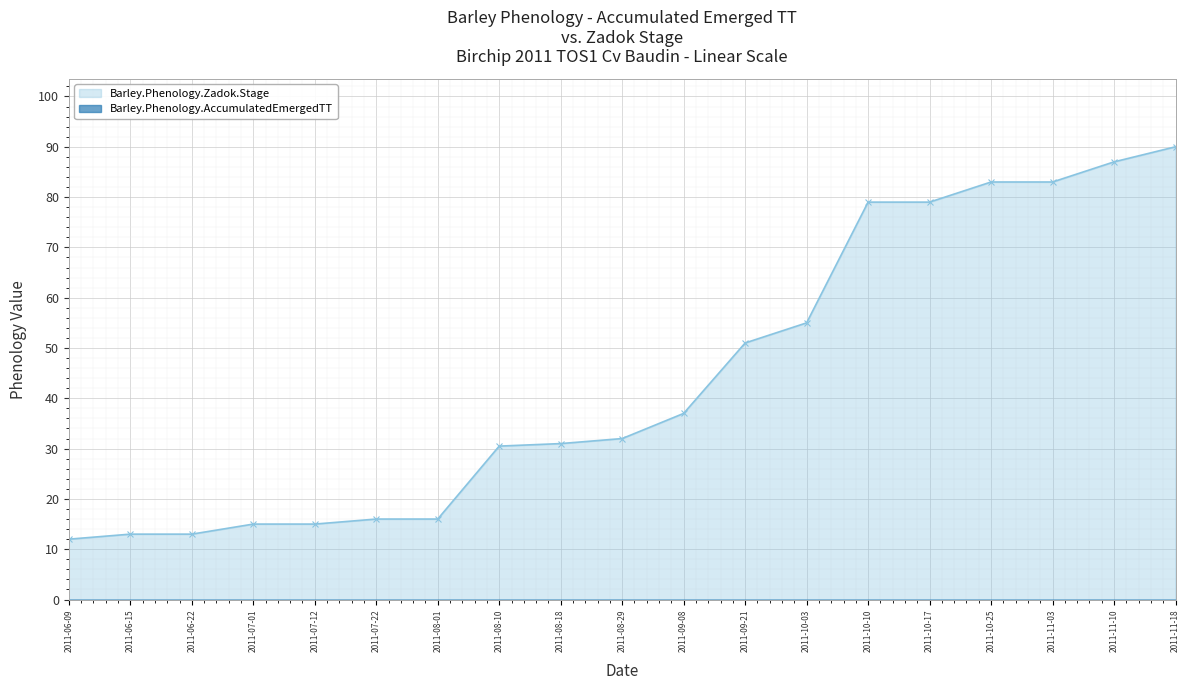

How many data points are above 32?

9